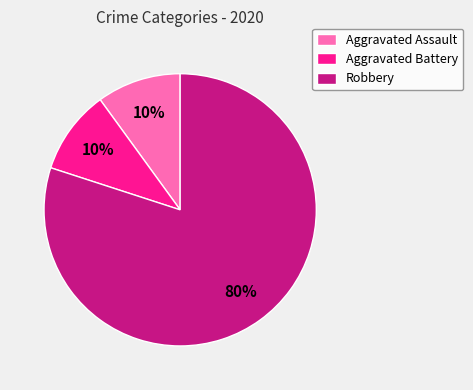

What is the ratio of the value at Robbery to the value at Aggravated Assault?

8.0